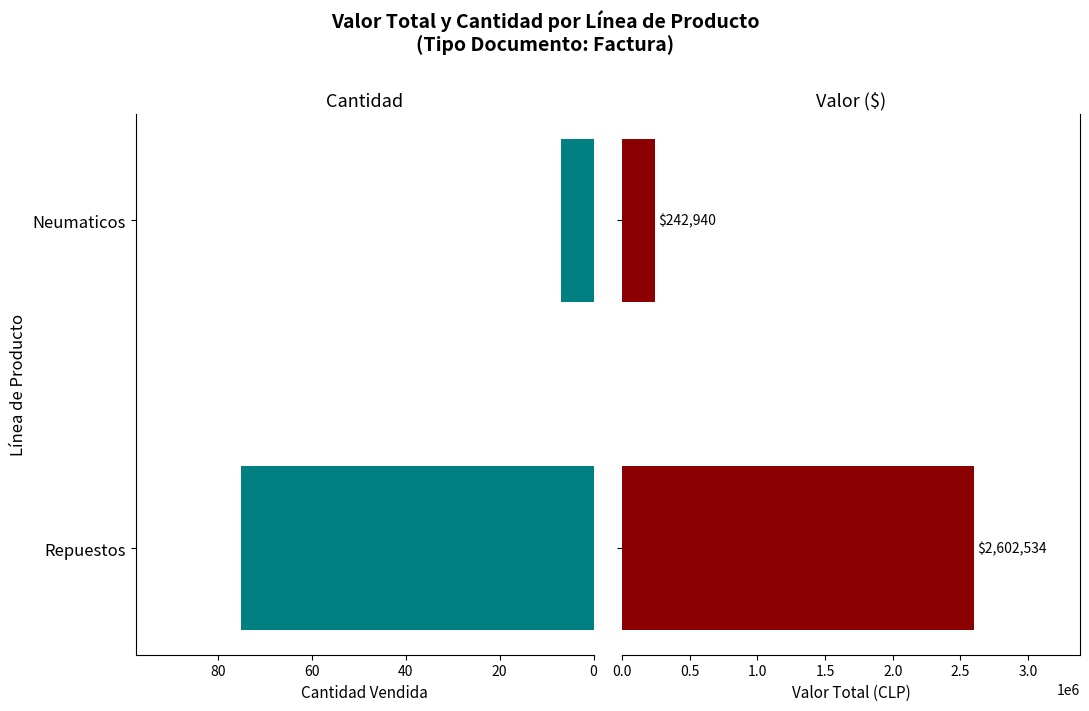

Count the Valor values in the range 242940 to 2602534.

2